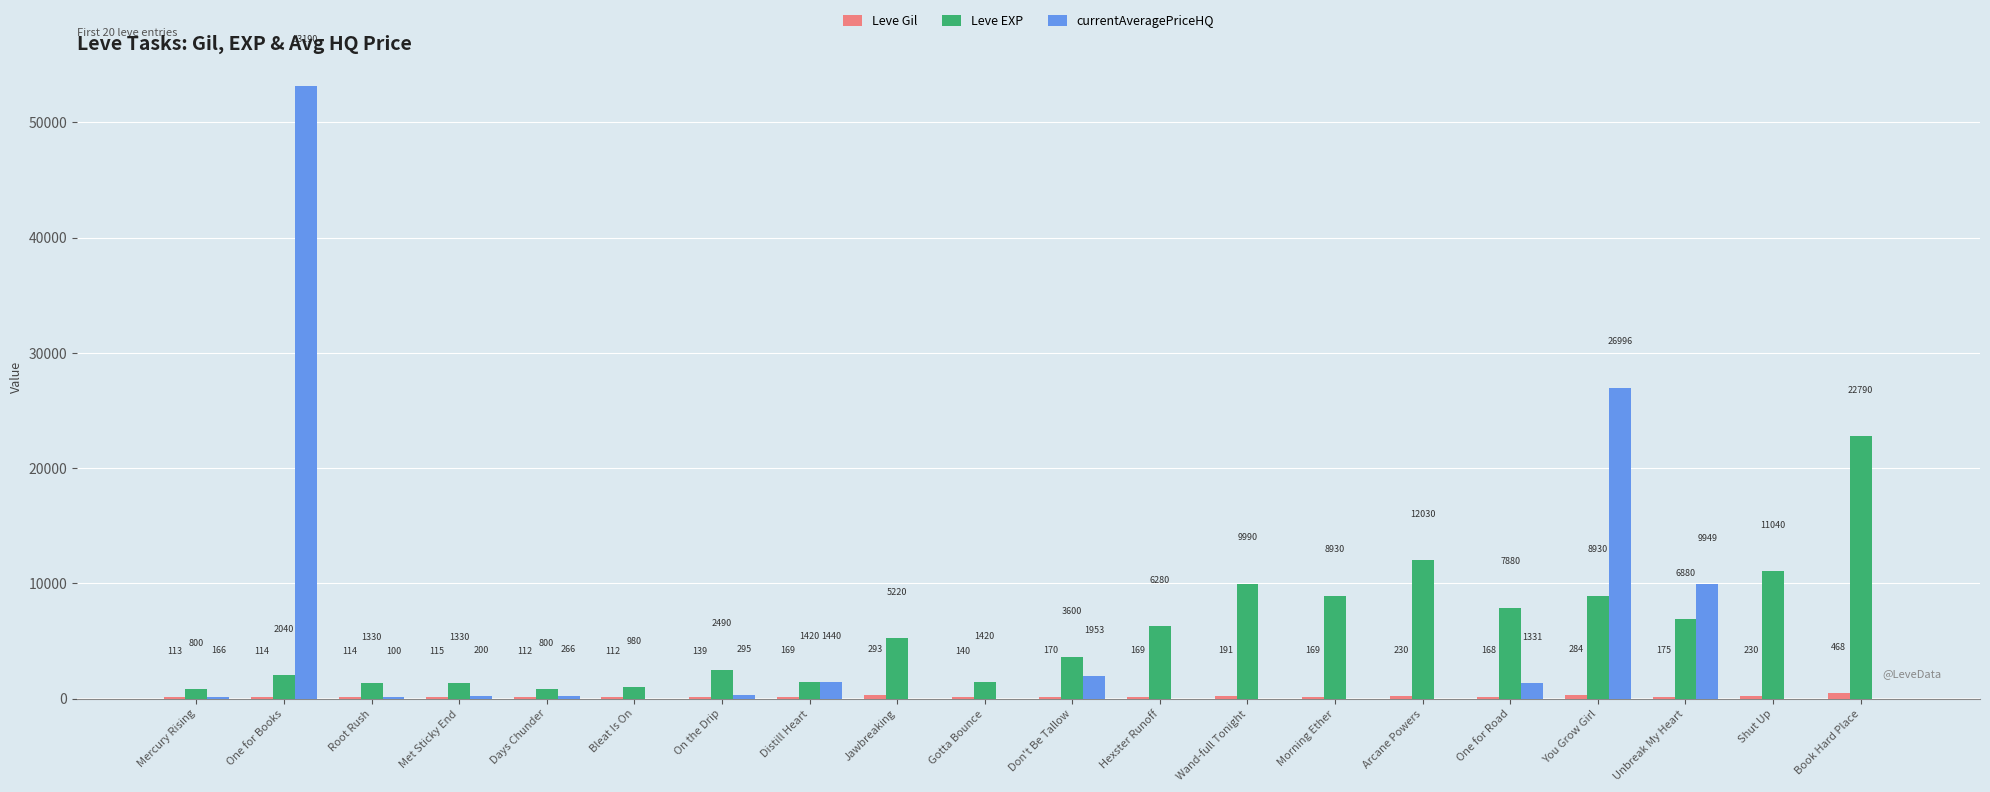

Is it true that Leve EXP equals 3600.0 at Don't Be Tallow?

True